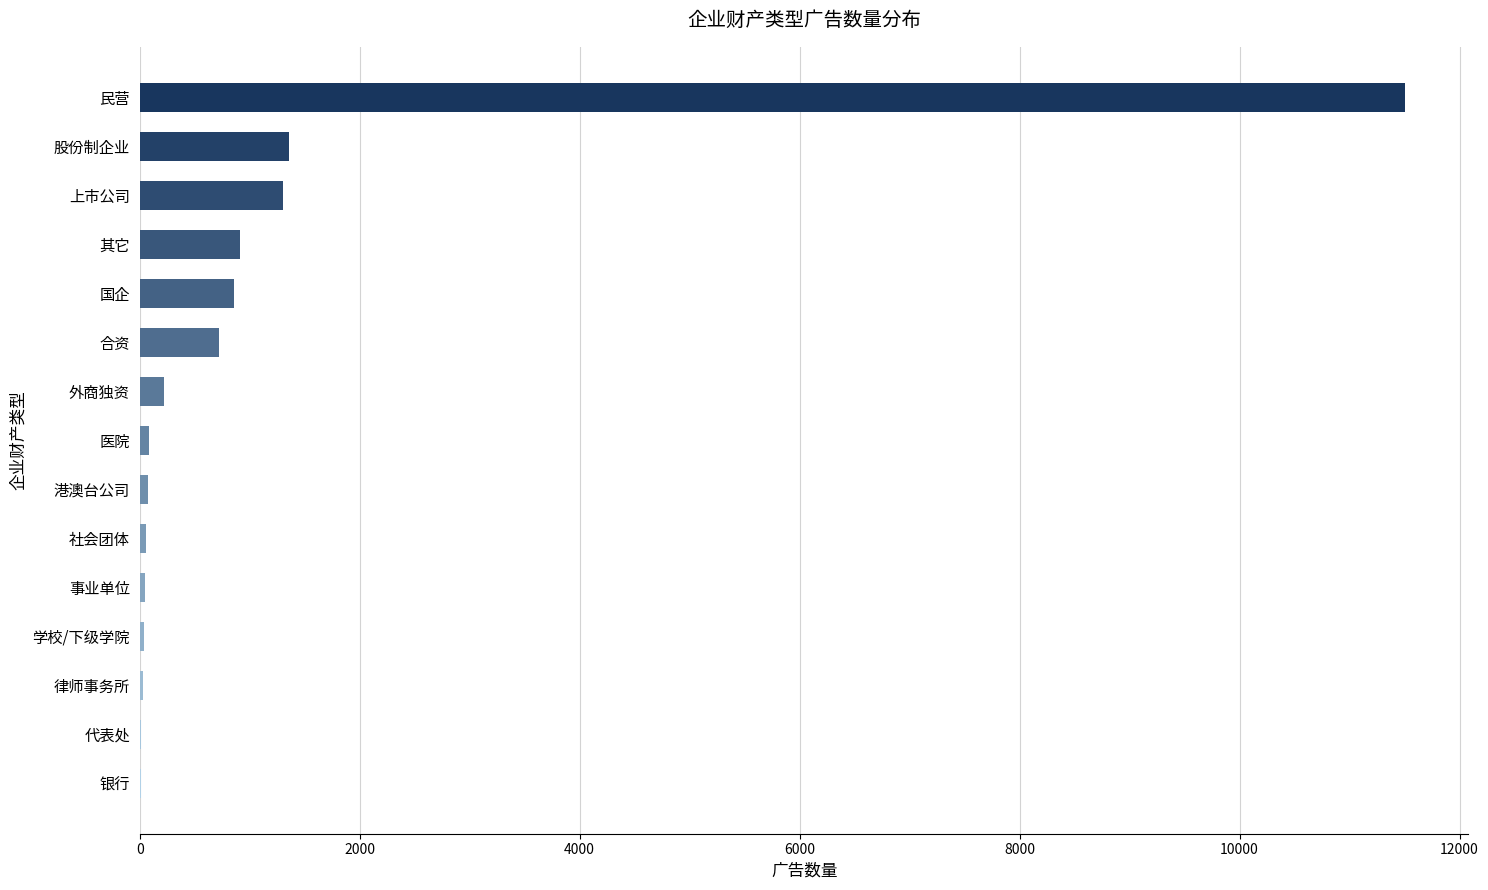

What is the change in value from 国企 to 股份制企业?

+506